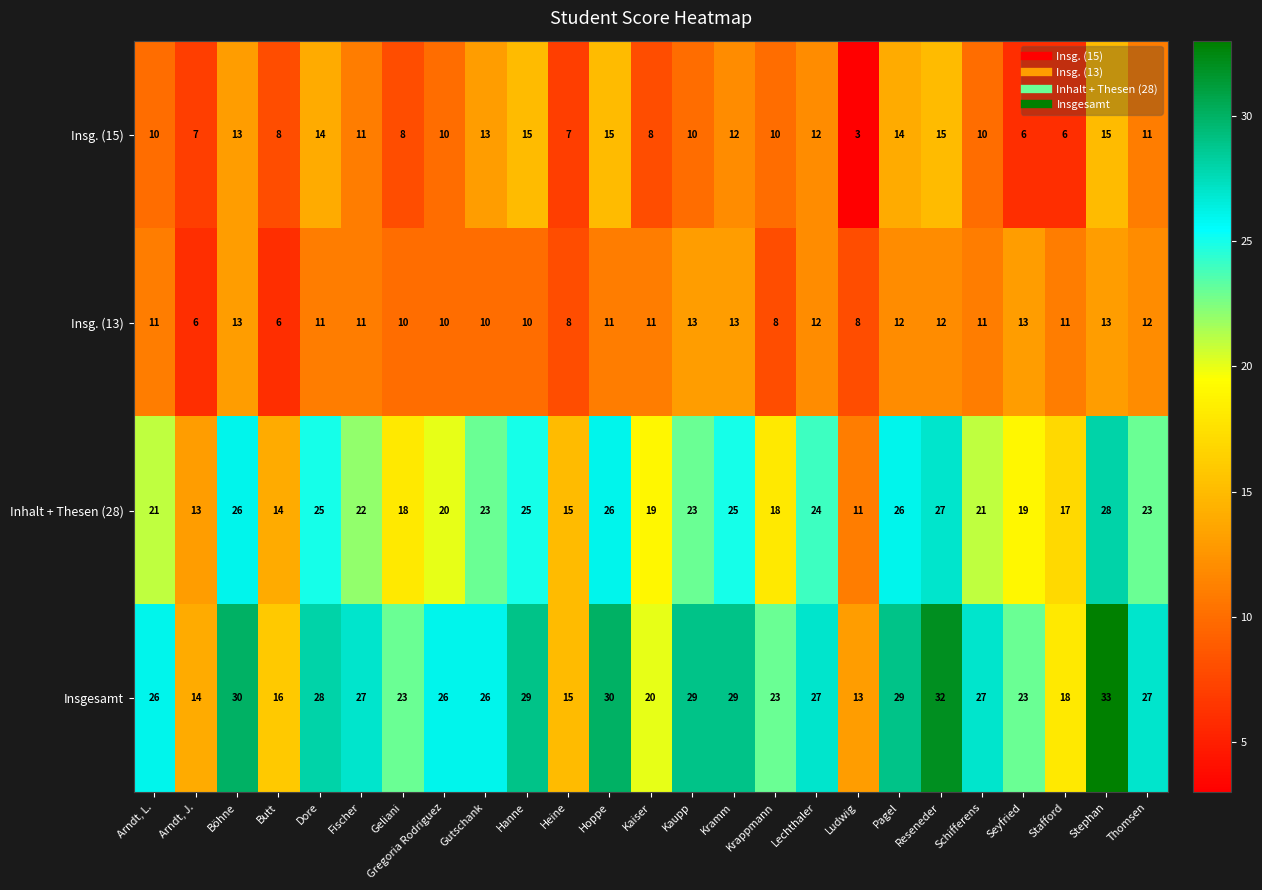

Which series changed the most between Lechthaler and Stephan?

Insgesamt